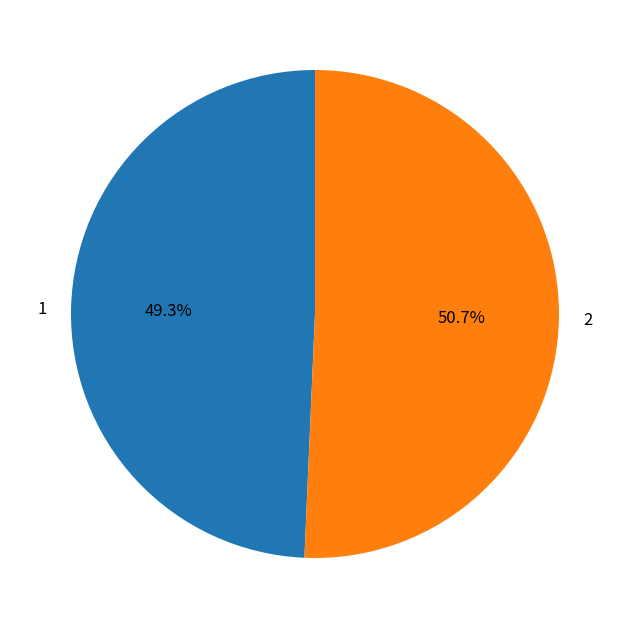

How many slices are in this pie chart?

2